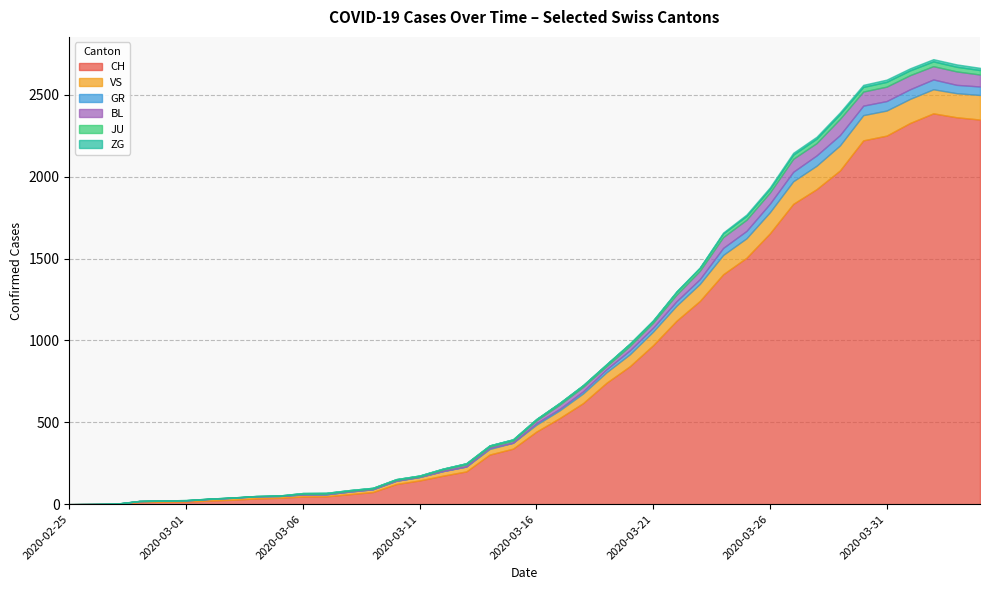

At which category is the sum across all series the highest?

2020-04-02